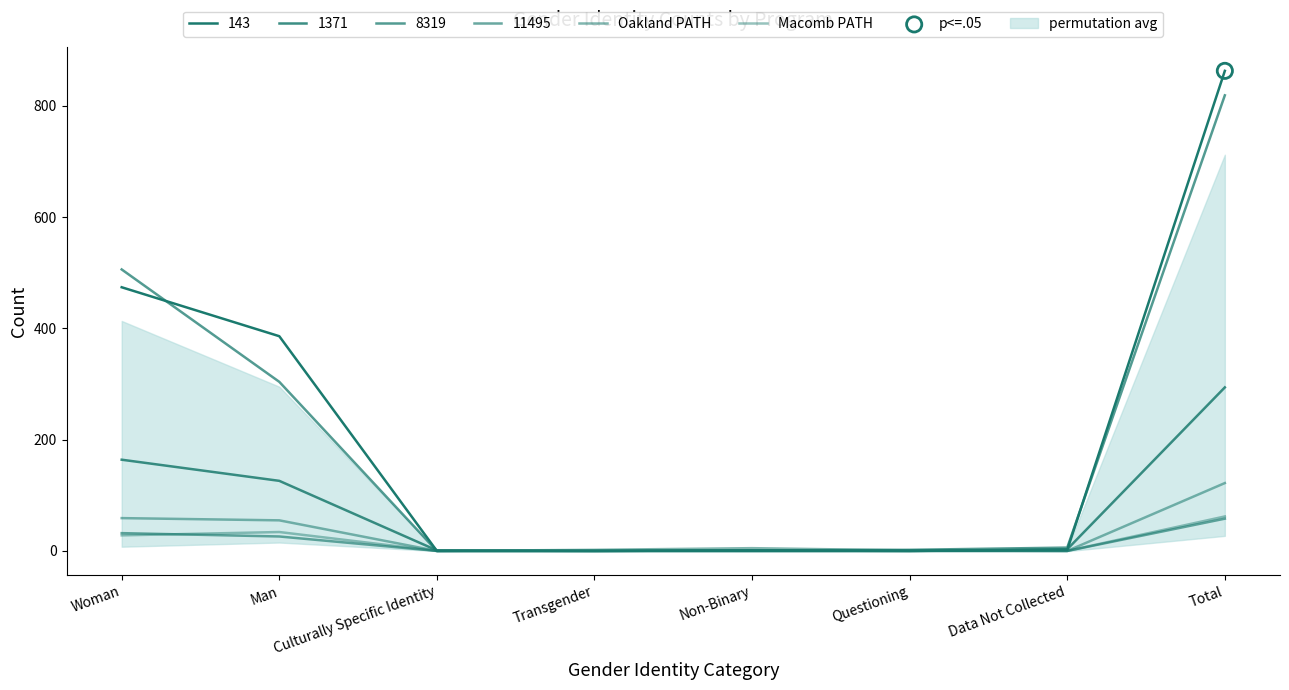

Which series reaches the maximum Y coordinate?

Oakland PATH